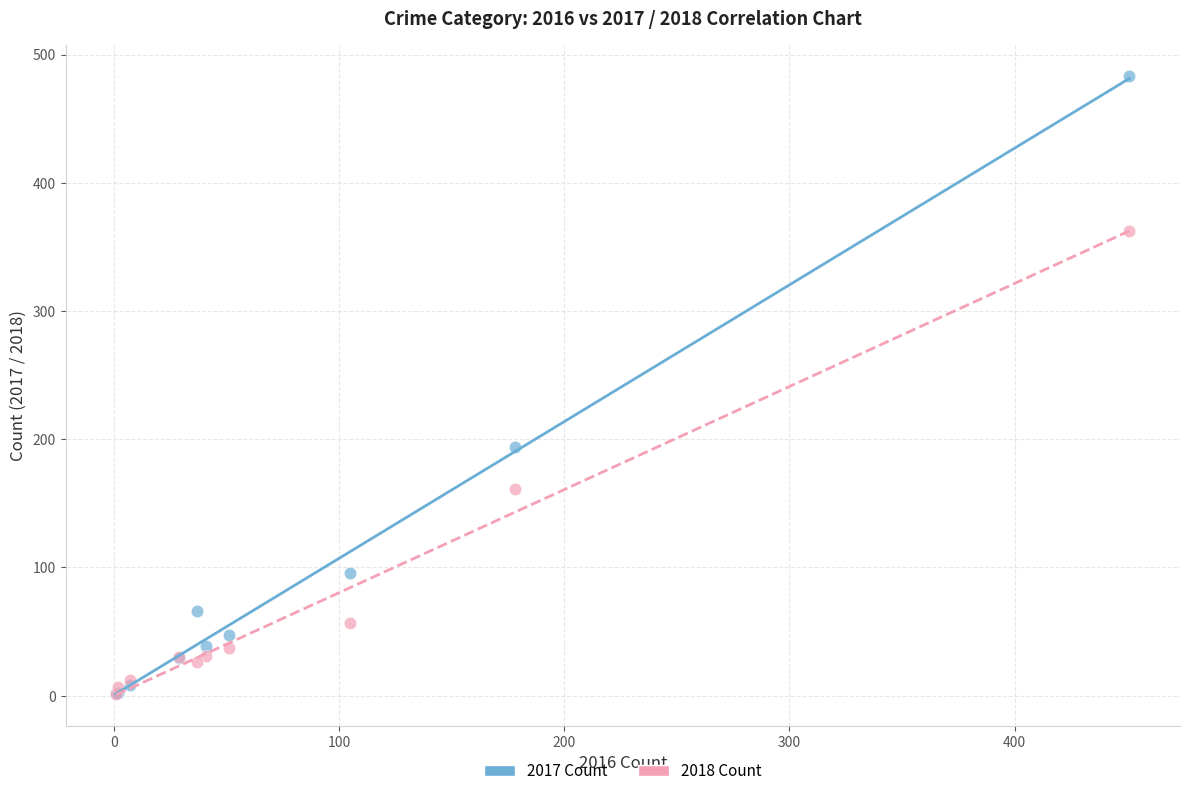

In the 2017 Count series, what Y value is closest to 242?

194